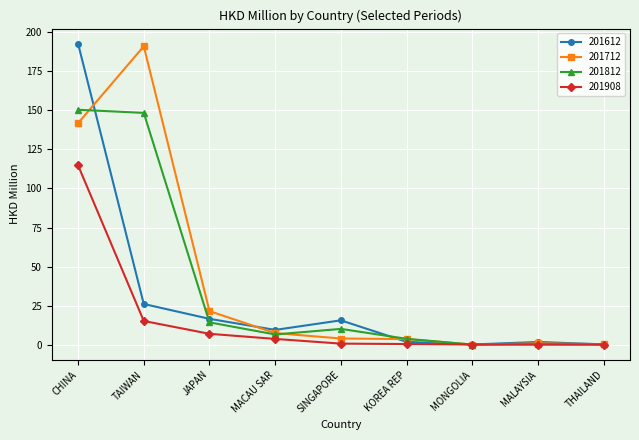

What is the highest value of the 201712 series?

191.1